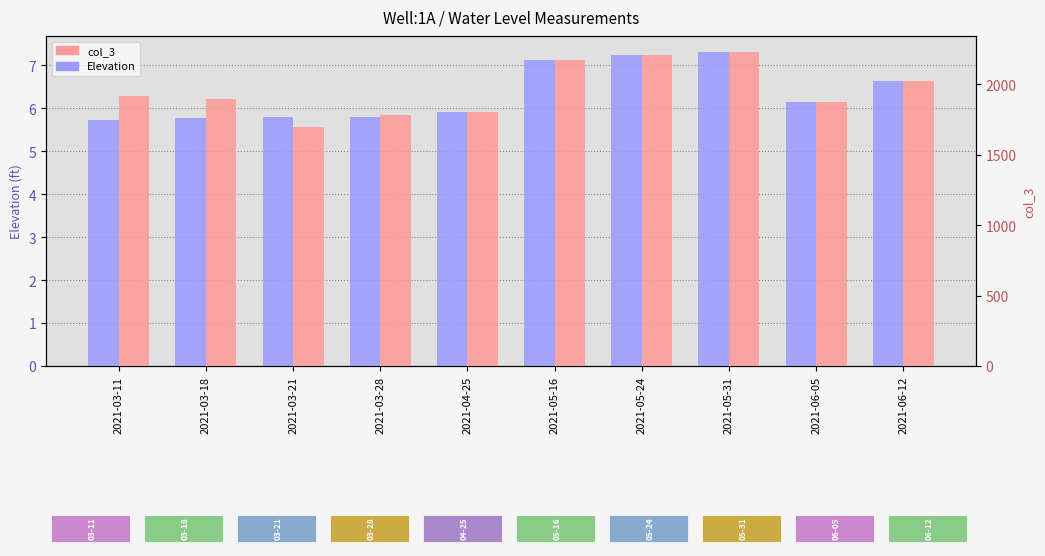

What is the smallest value displayed?

5.7